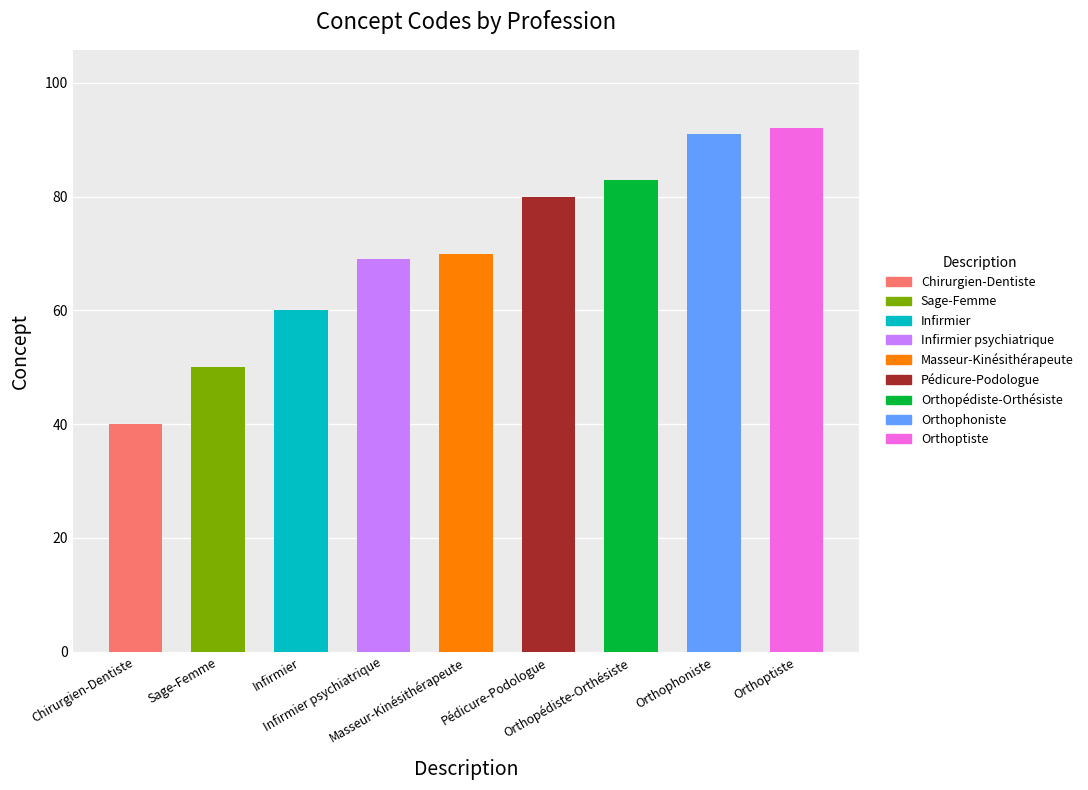

Are the bars horizontal?

No